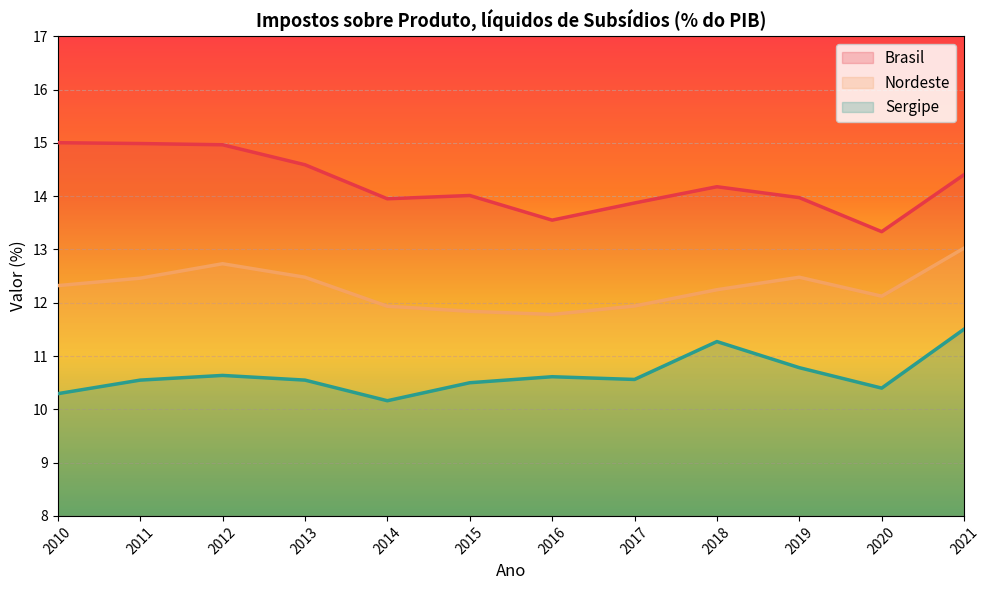

What is the difference between the Brasil values at 2013 and 2016?

1.0